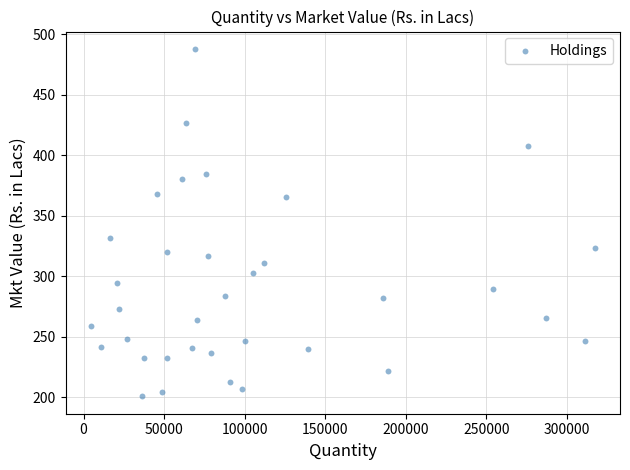

What is the range of X values (max minus min)?

312755.0